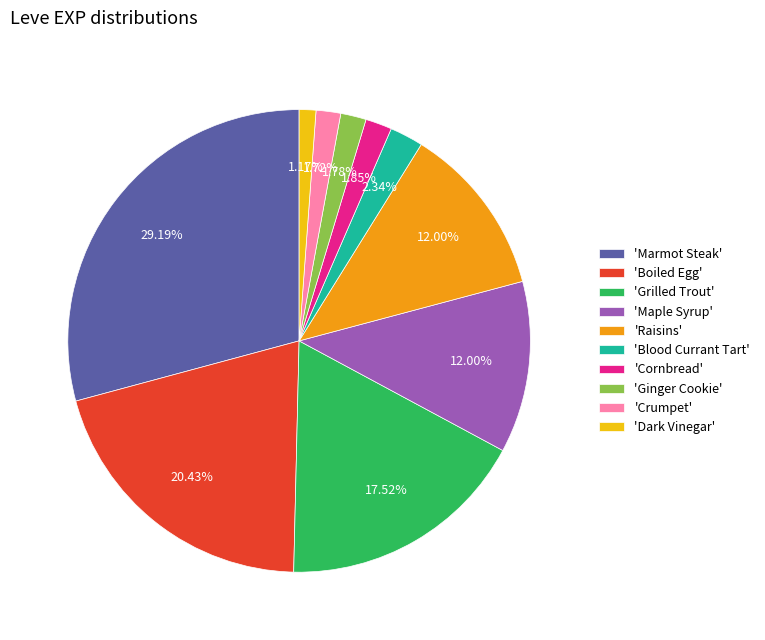

Between 'Boiled Egg' and 'Dark Vinegar', which is larger?

'Boiled Egg'